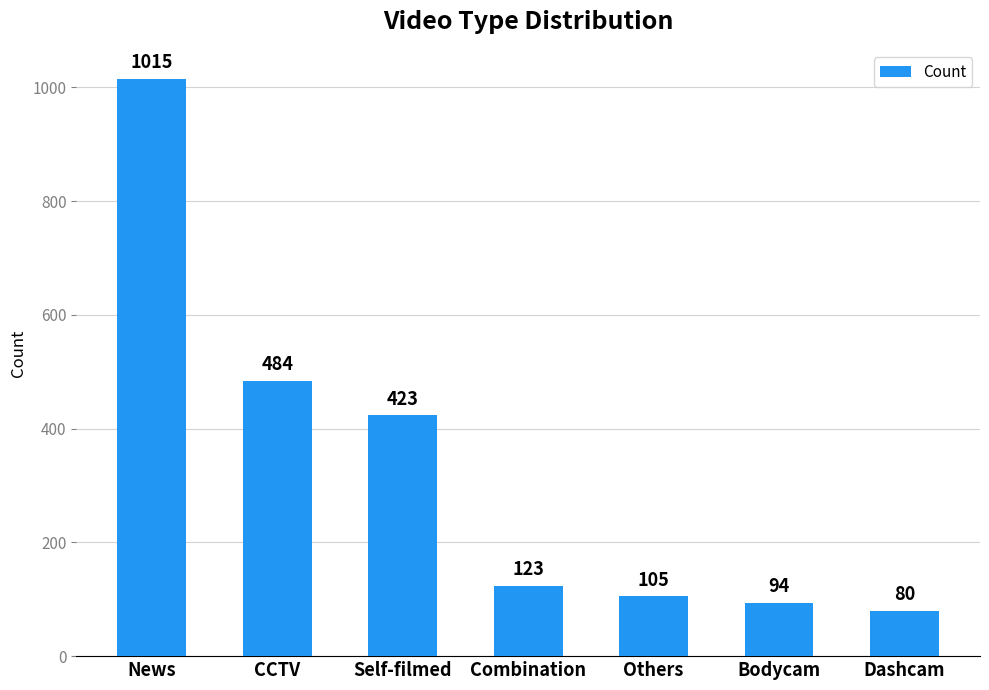

What is the label of the 2nd bar from the left?

CCTV